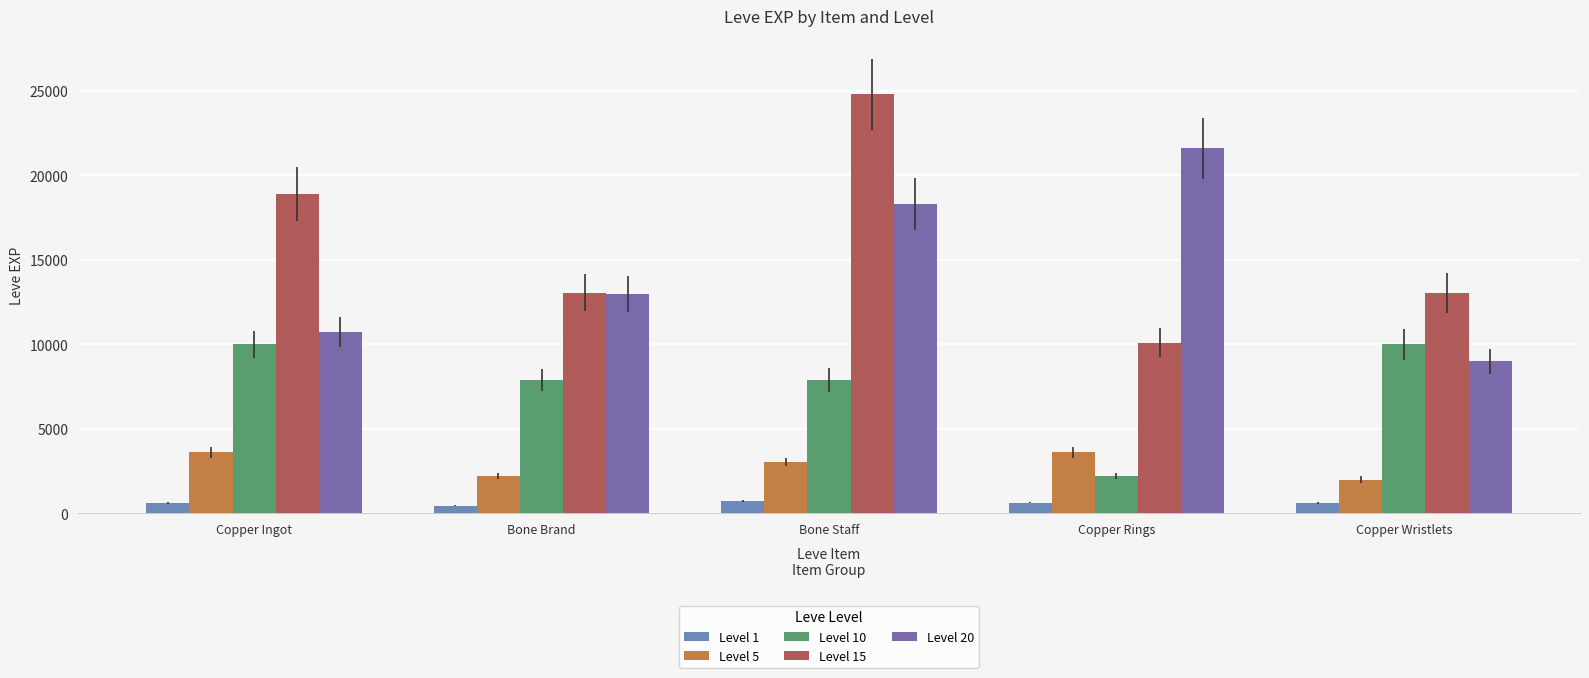

At which label is Level 10 closest to 6110?

Bone Brand